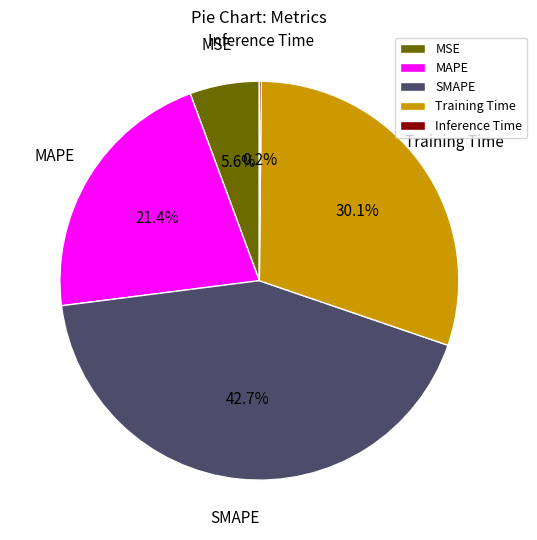

Which has a higher value, Training Time or SMAPE?

SMAPE